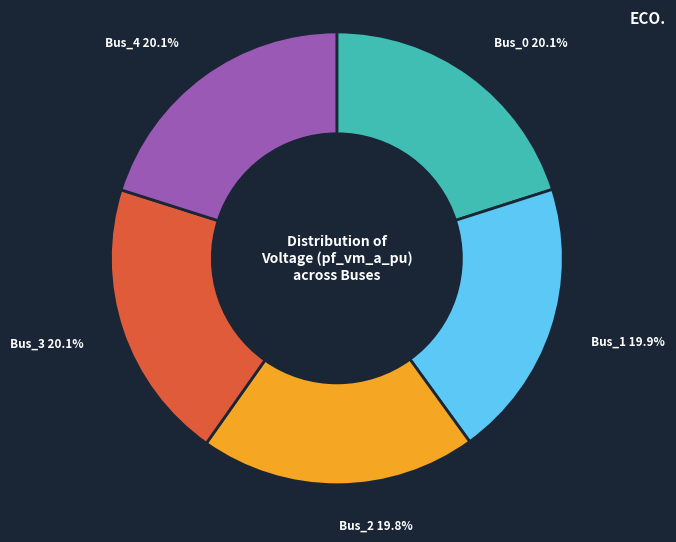

Is there any slice that represents more than half of the pie?

No